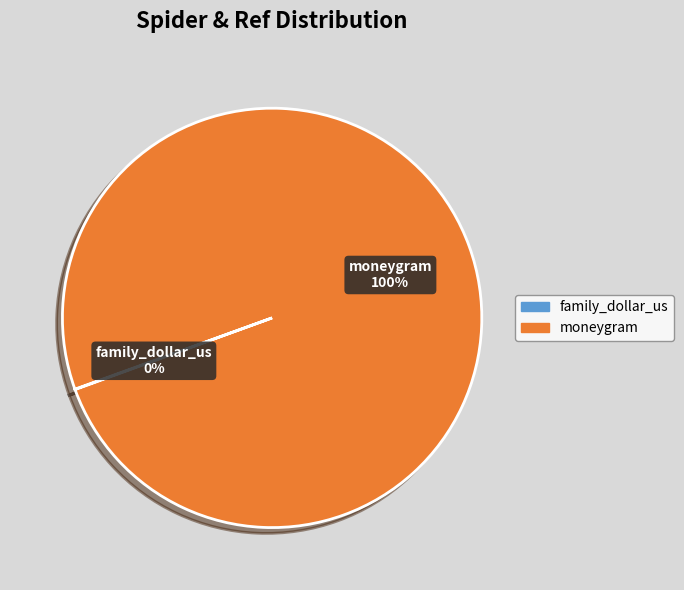

Which slice is the largest?

moneygram